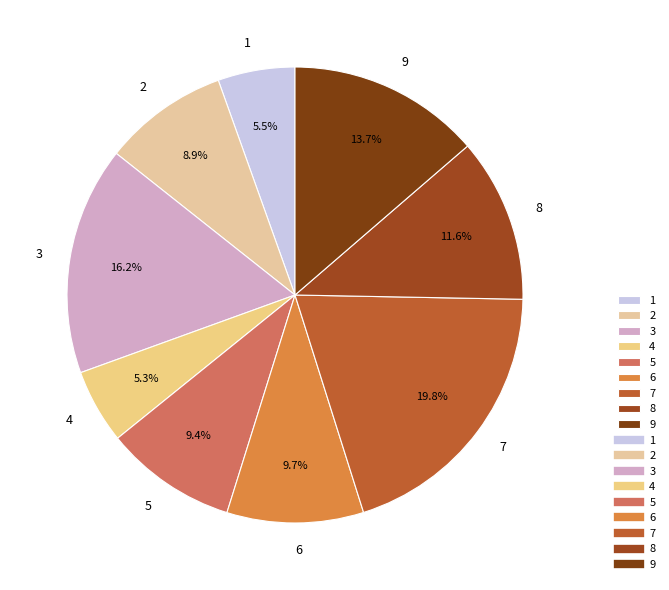

The 3 slice represents 9% of the pie. True or false?

False